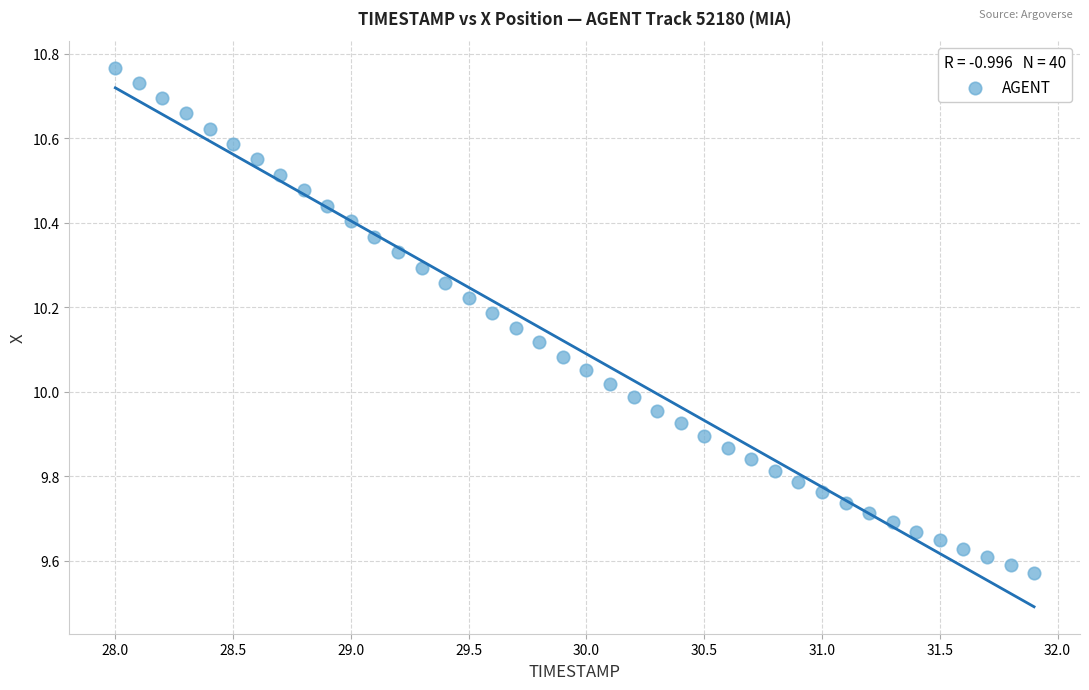

What is the range of X values (max minus min)?

3.9